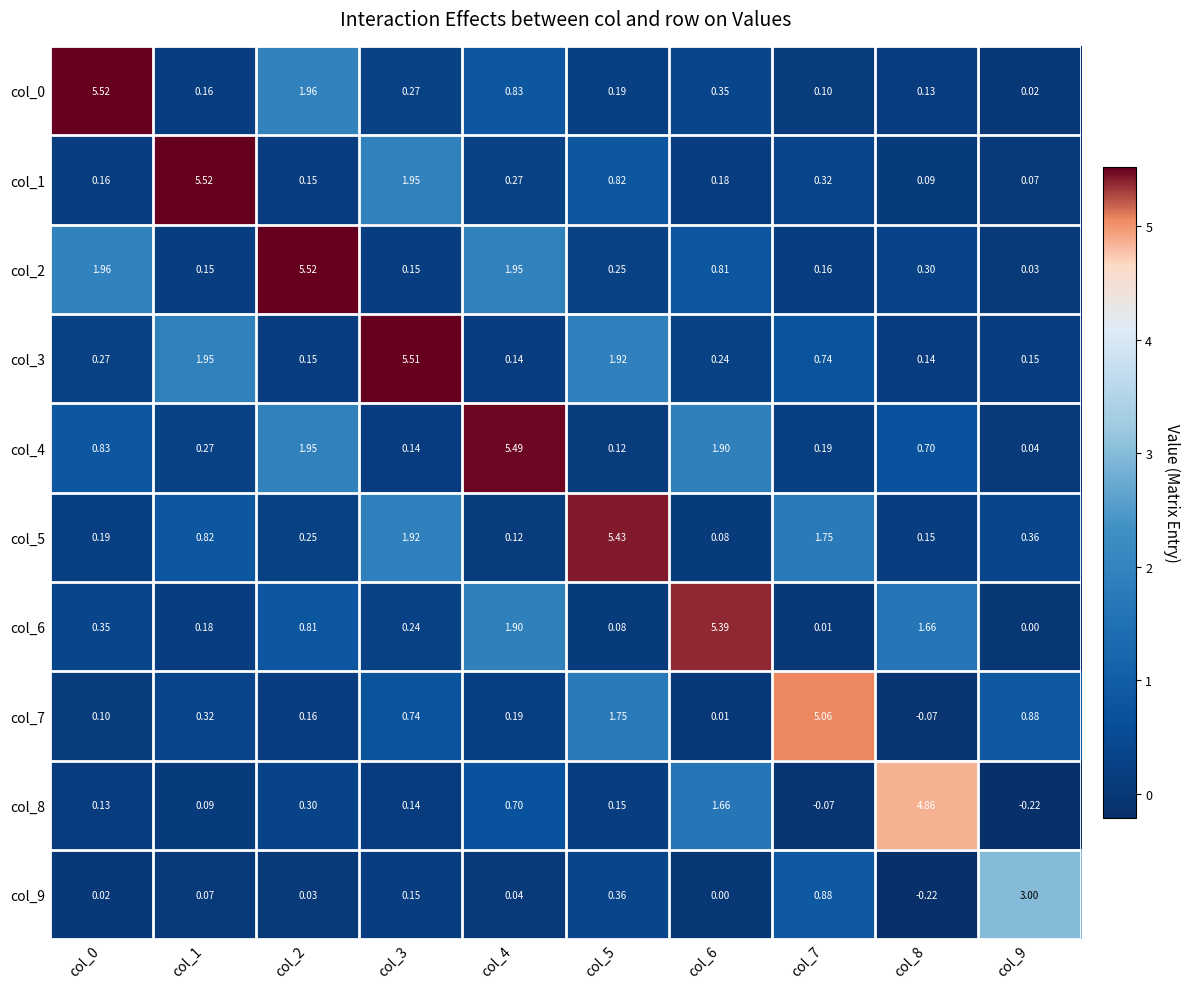

Is the value of col_4 at col_0 greater than the value of col_0 at col_3?

Yes